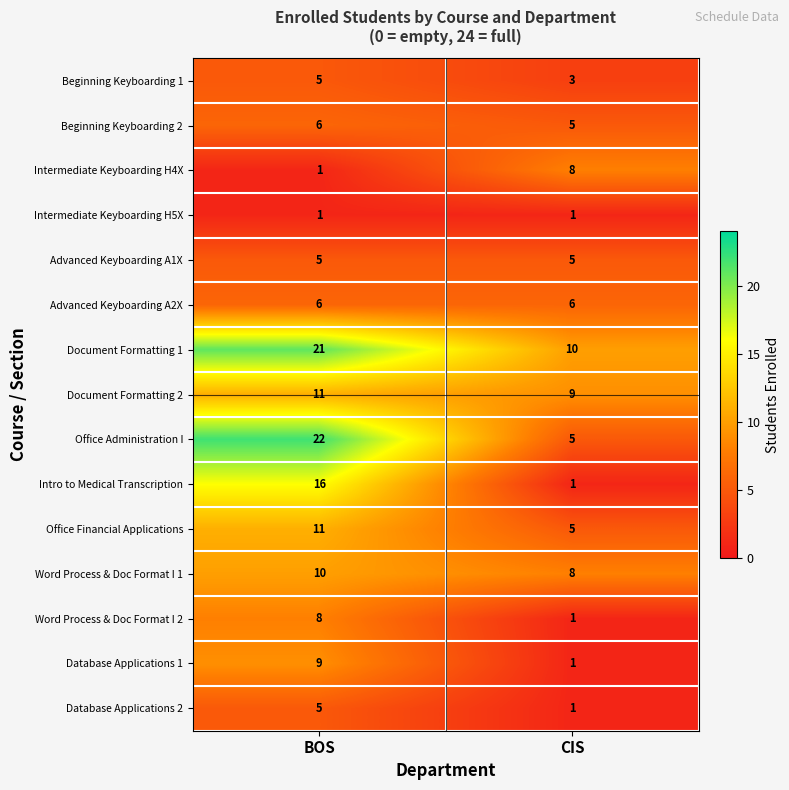

What is the maximum value shown in the chart?

22